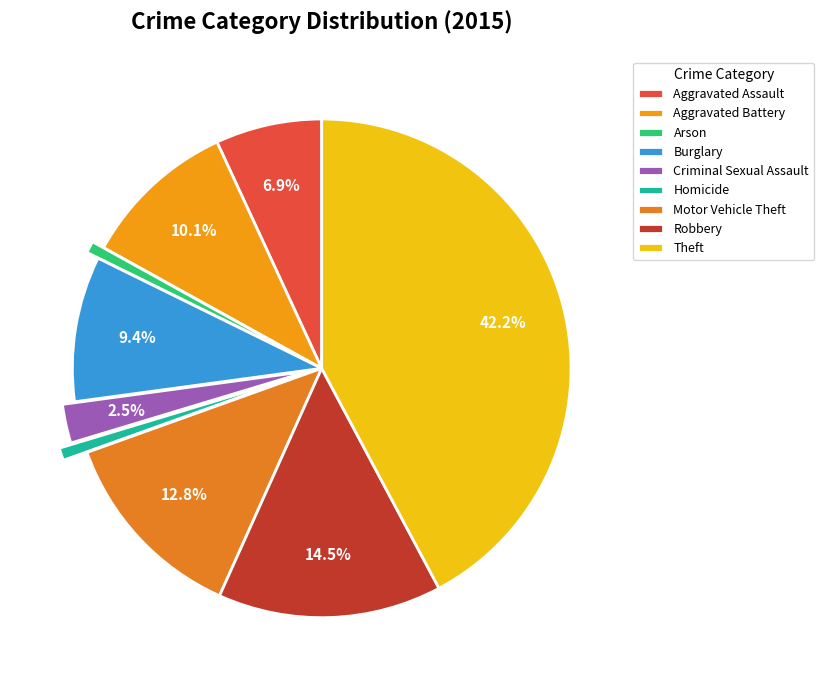

To the nearest percent, what portion does Motor Vehicle Theft represent?

13%